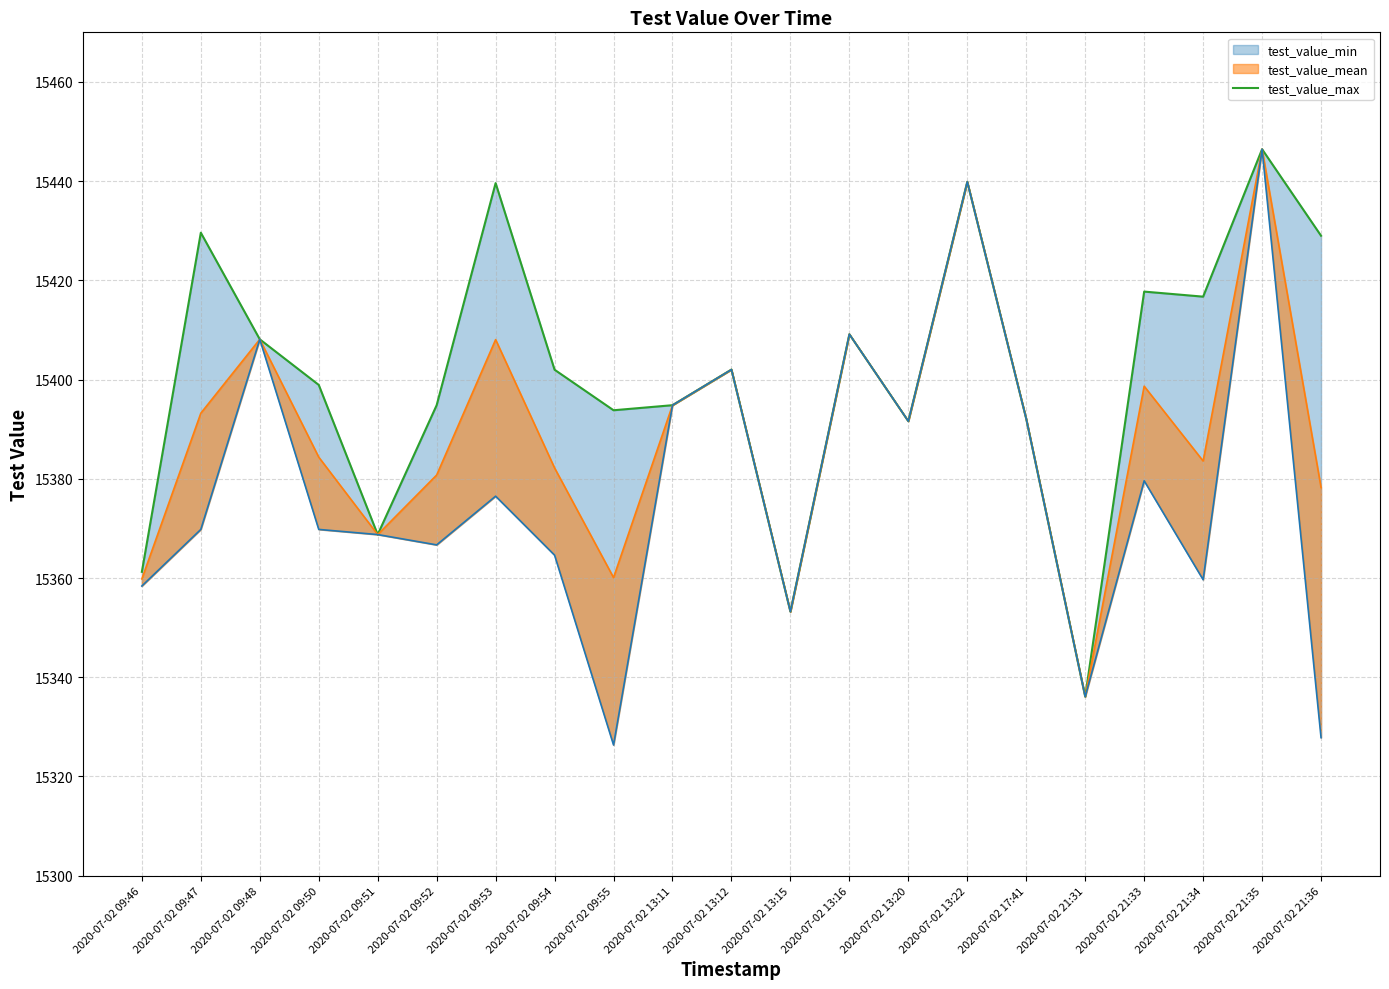

What is the difference between the values at 2020-07-02 09:48 and 2020-07-02 13:12?

6.1